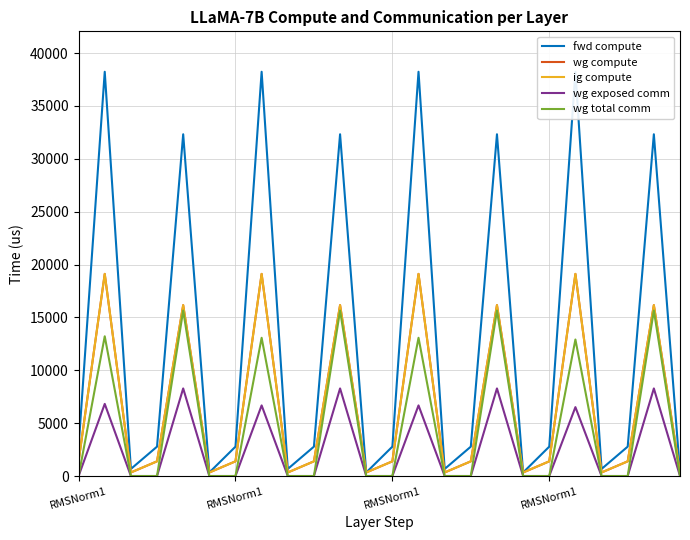

Where is the first local maximum for wg total comm?

RMSNorm1